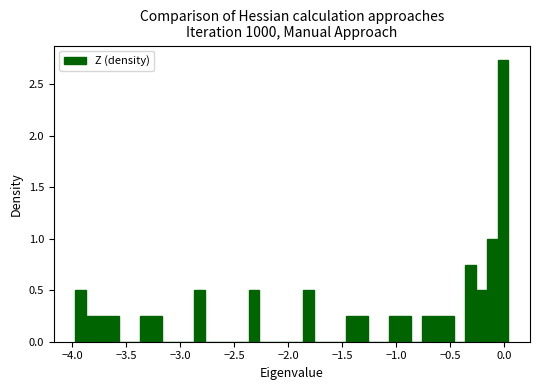

Around what value on the x-axis is the tallest bar? Give the approximate position of its centre, as read against the axis.

0.00